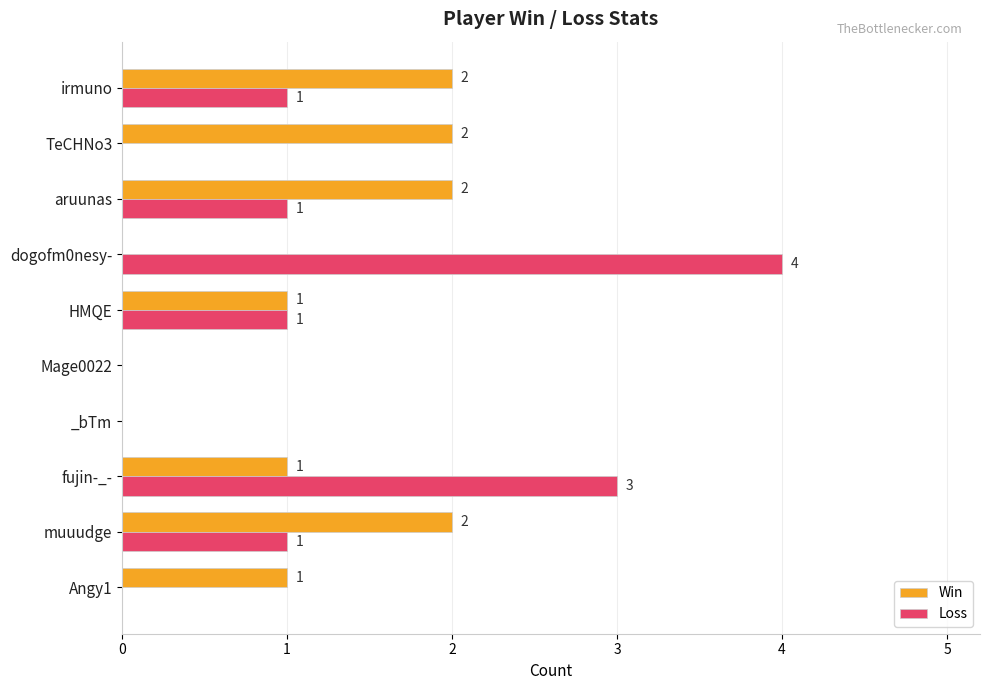

The Win series shows 0 at dogofm0nesy-. True or false?

True